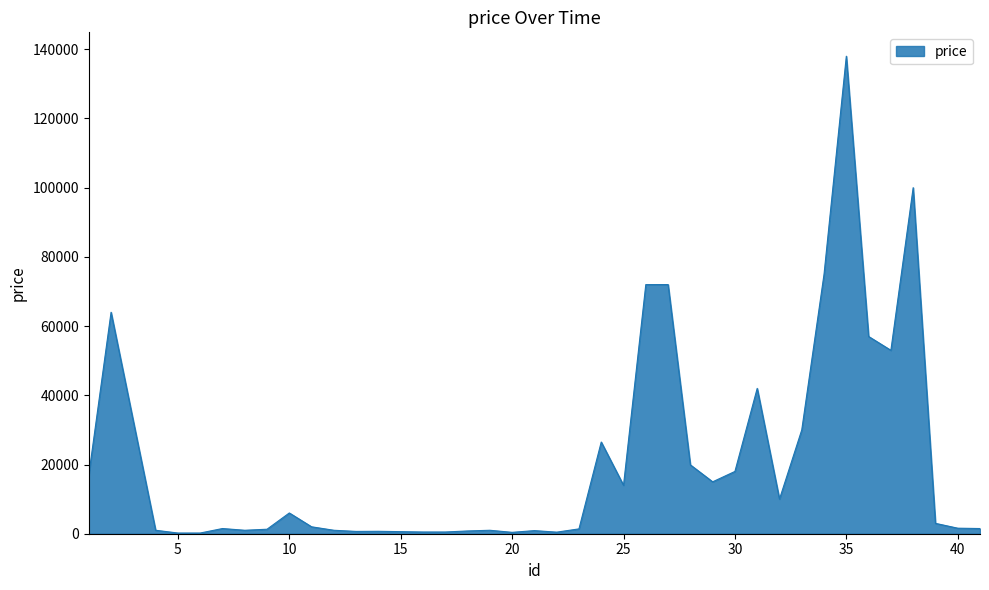

What is the greatest value displayed?

137990